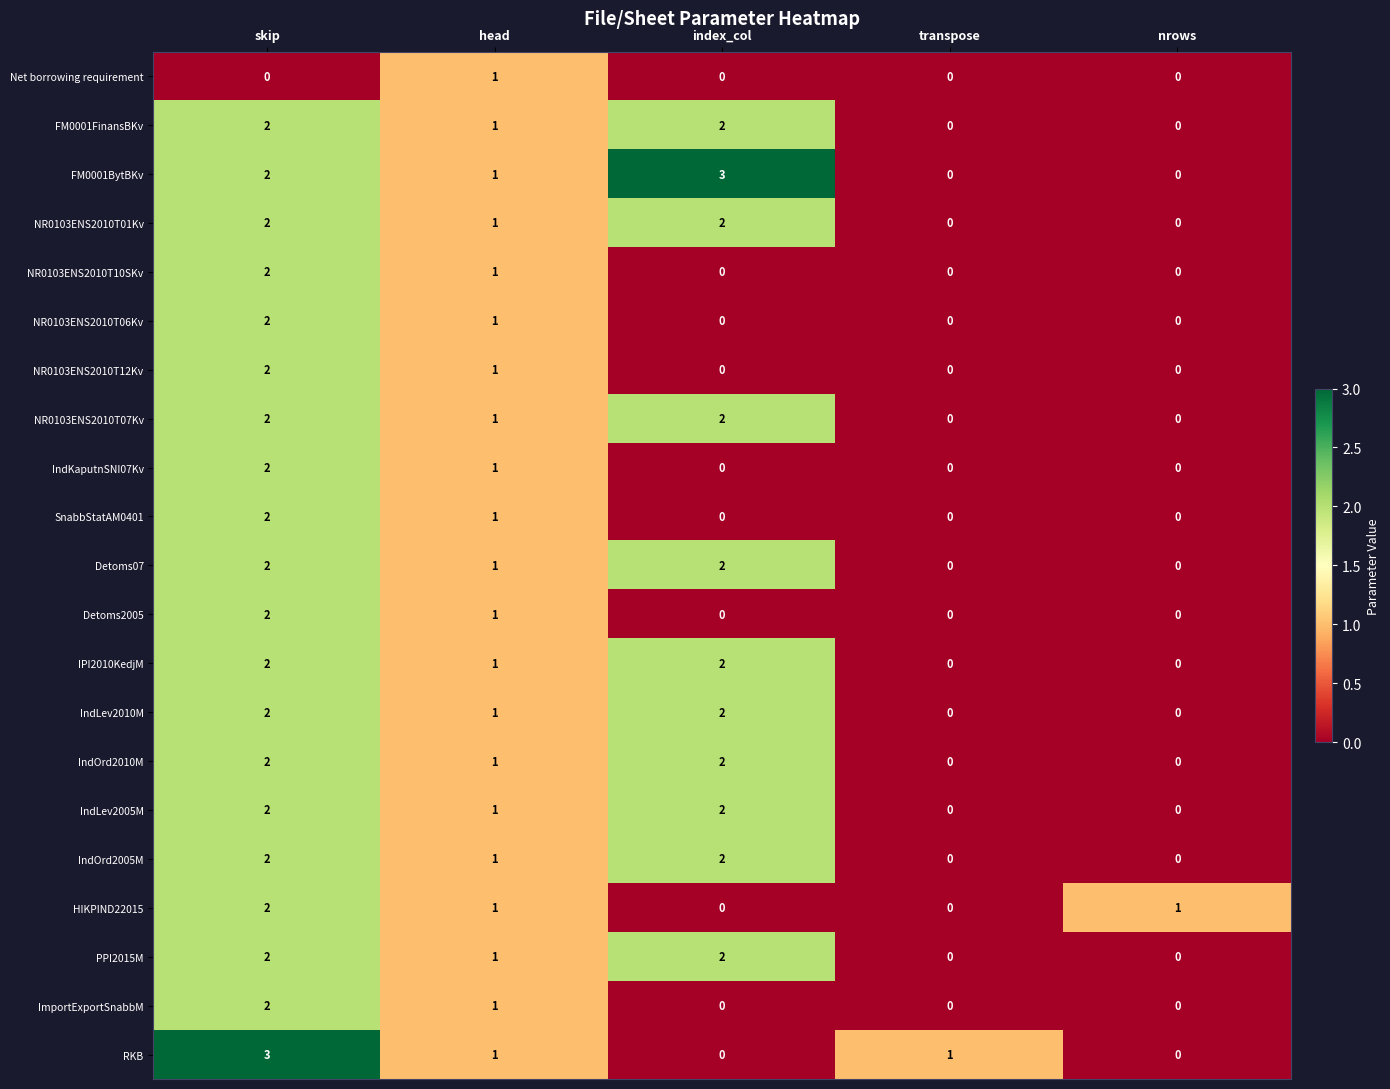

Which series changed the most between skip and nrows?

RKB